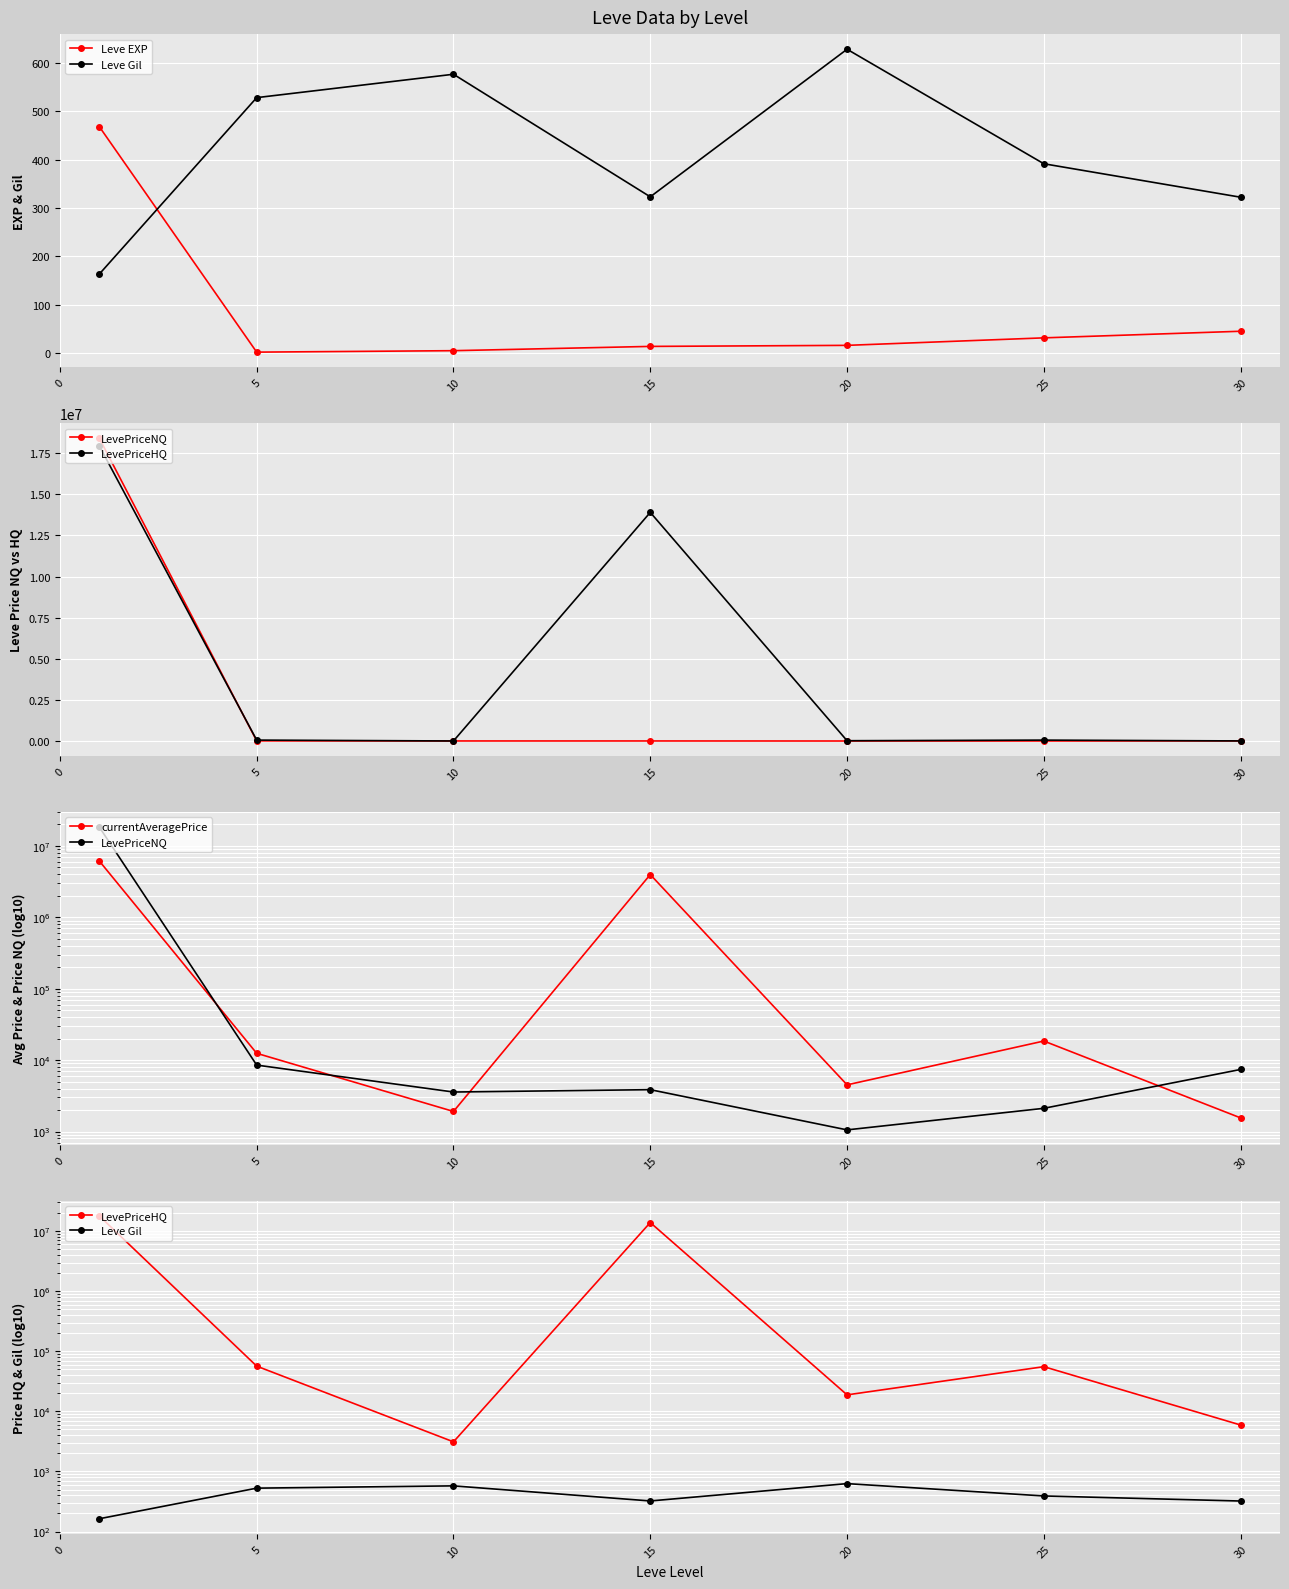

What is the difference between the highest and lowest values at 0?

18416564.0